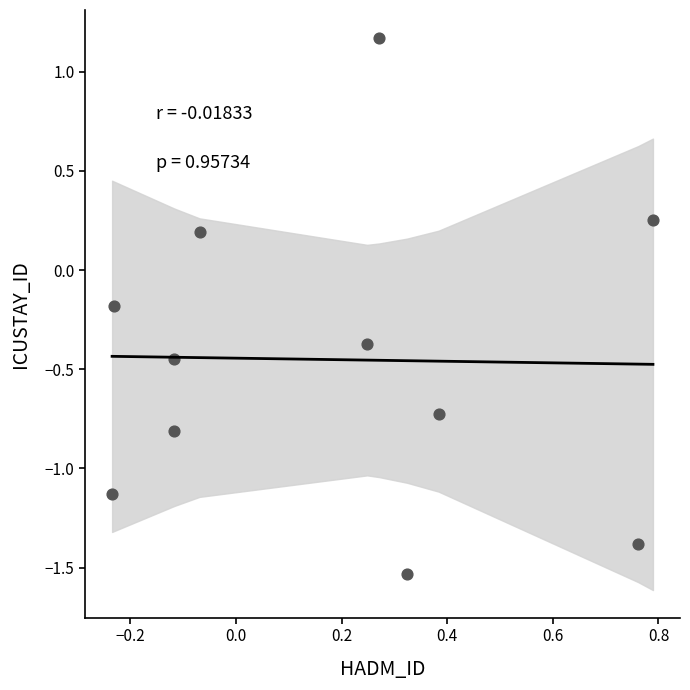

What is the range of X values (max minus min)?

1.0